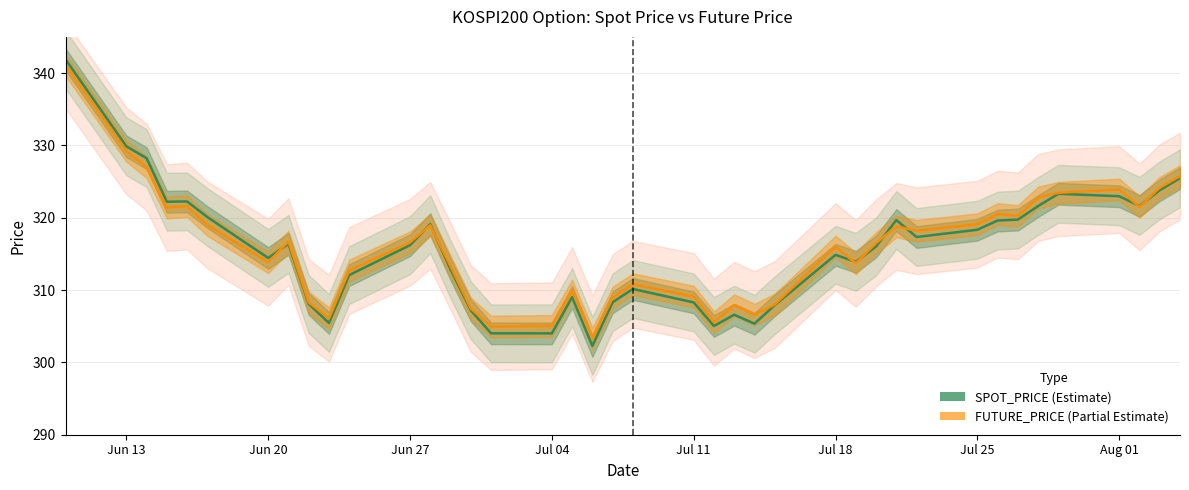

How many distinct data groups are displayed?

2